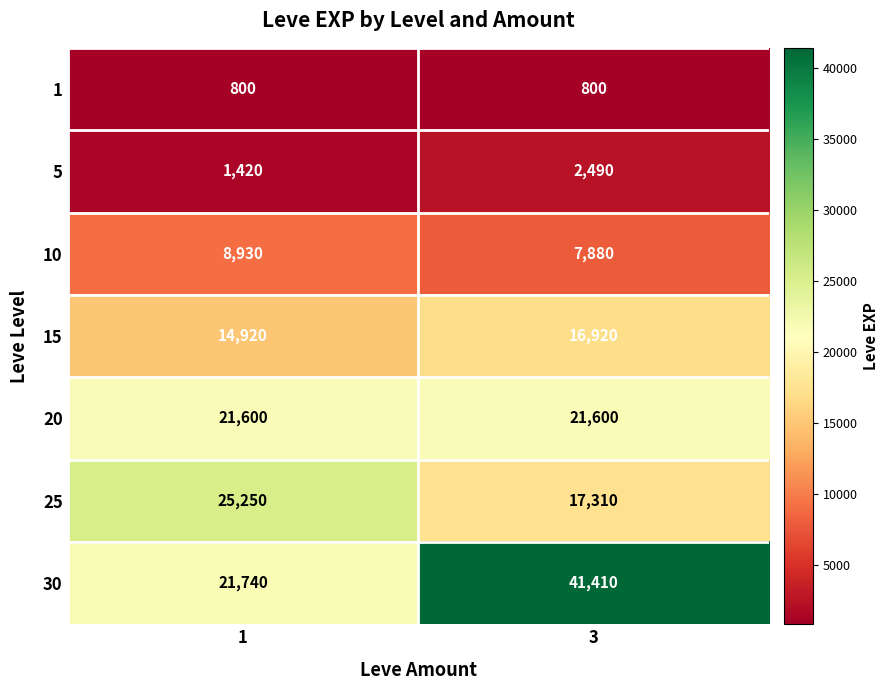

What is the maximum value shown in the chart?

41410